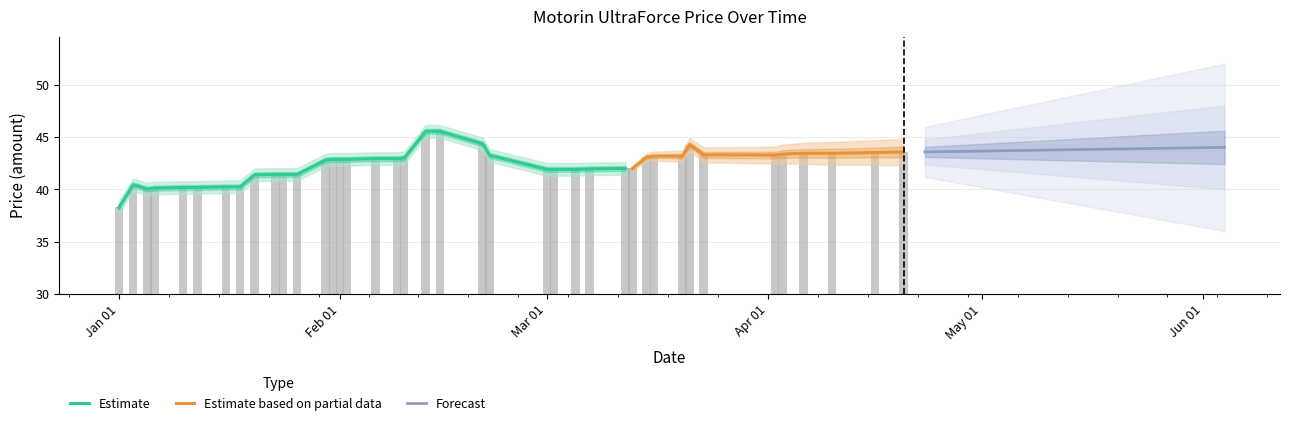

At which label is the value closest to 41?

2024-01-20